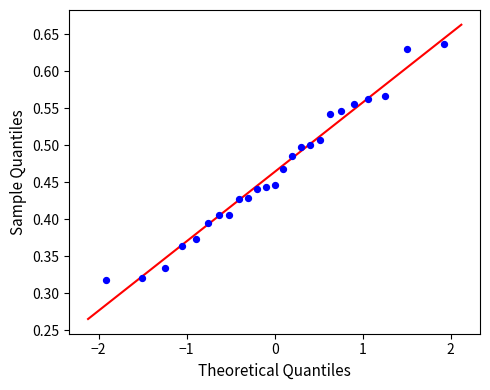

What is the range of X values (max minus min)?

3.8